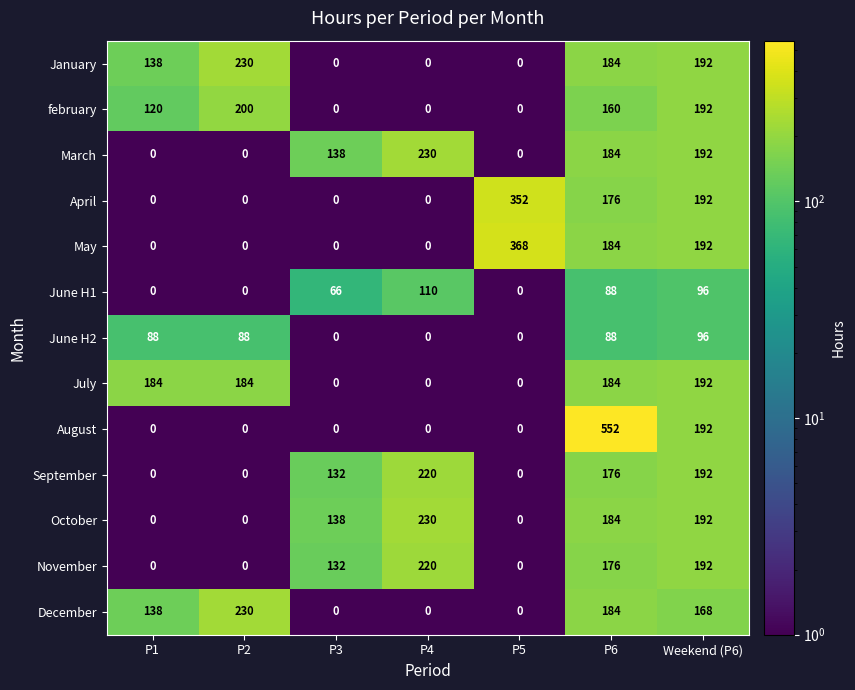

Which series changed the most between P3 and P5?

May